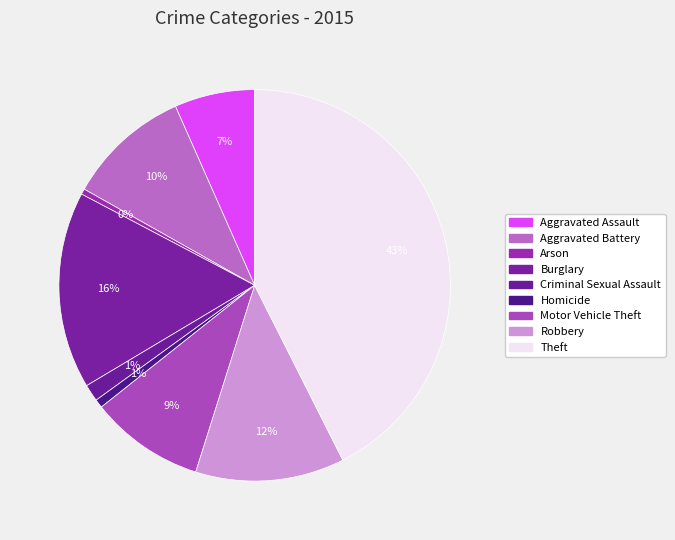

What is the change in value from Burglary to Robbery?

-96